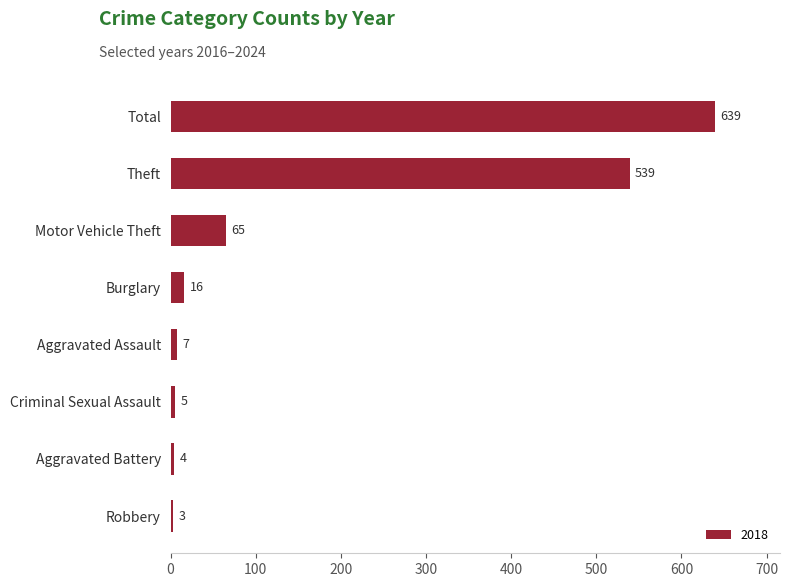

What is the minimum value shown in the chart?

3